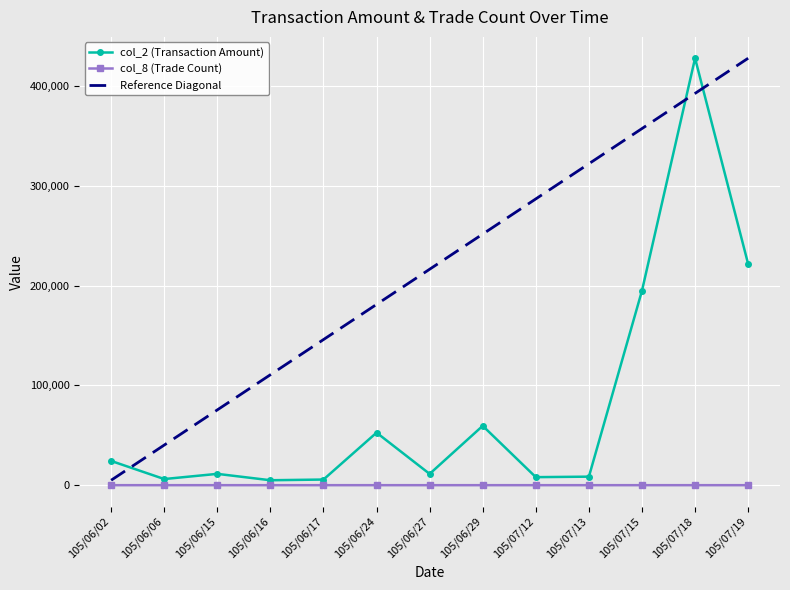

The value of col_8 (Trade Count) at 105/06/17 is 1. True or false?

True